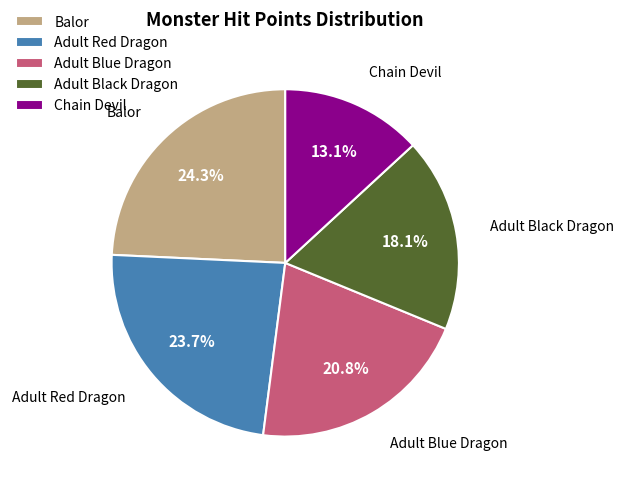

How much of the chart is everything except Chain Devil?

86.9%